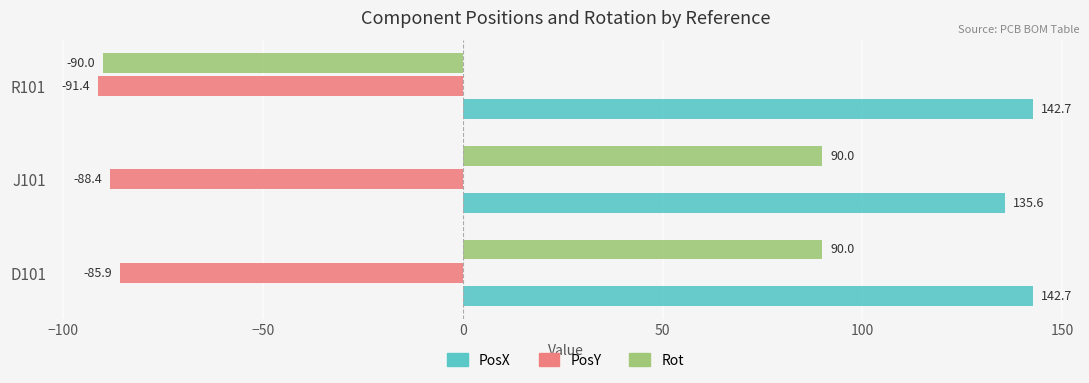

The value of PosX at D101 is 142.7. True or false?

True